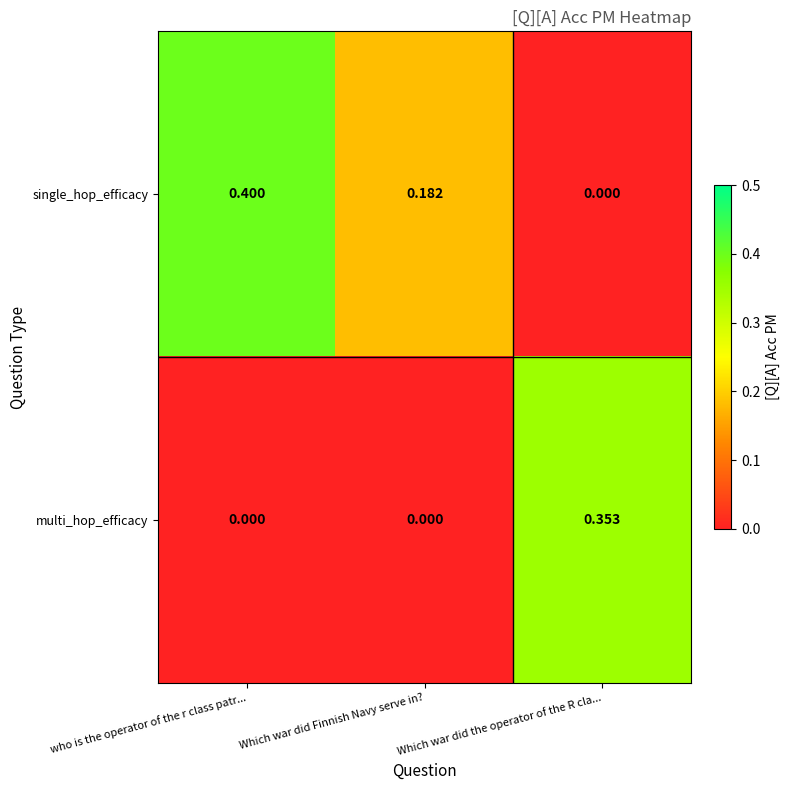

Which category has the highest value across all series?

who is the operator of the r class patr...